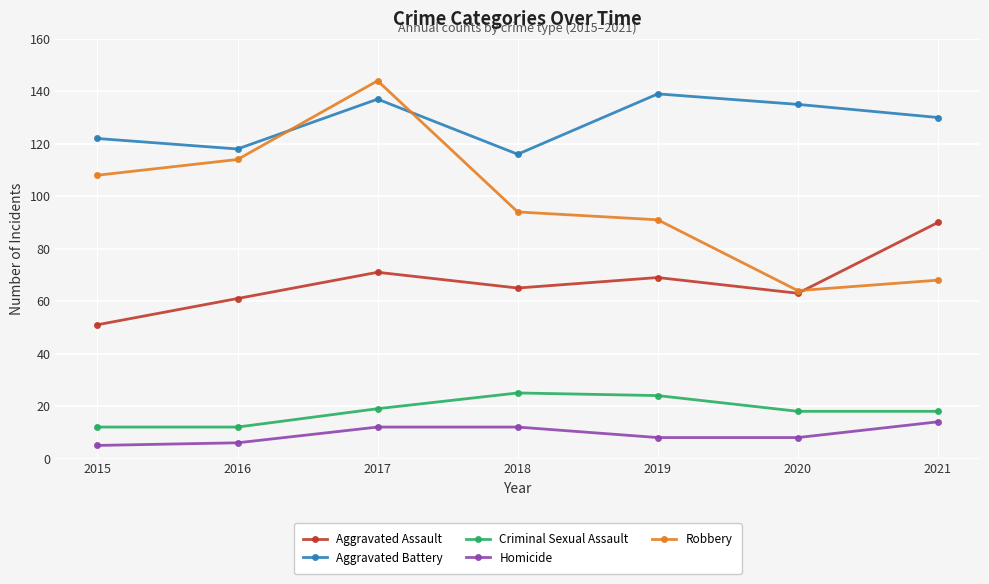

What is the maximum value for Robbery?

144